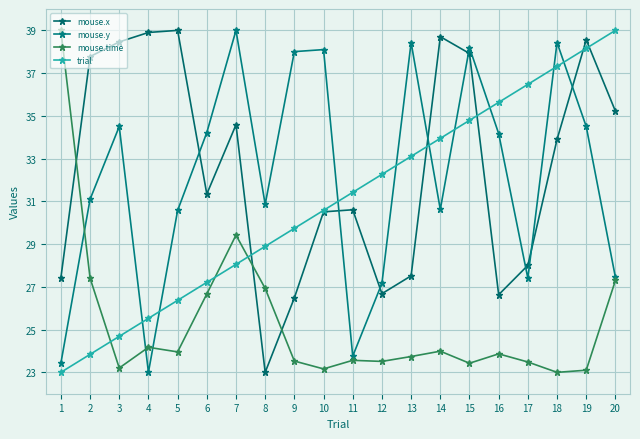

What are all the series names shown in the legend?

mouse.x, mouse.y, mouse.time, trial